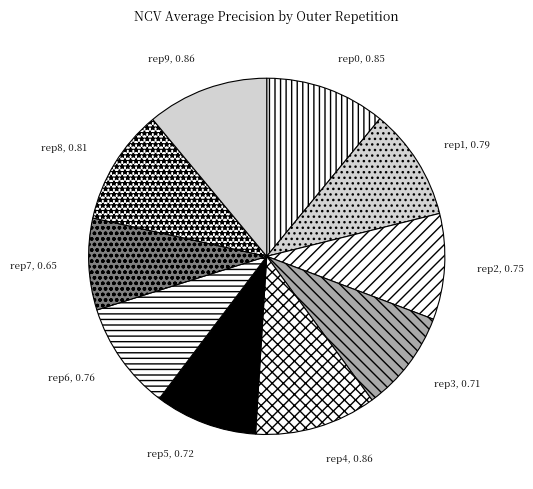

Count the number of slices in the pie.

10